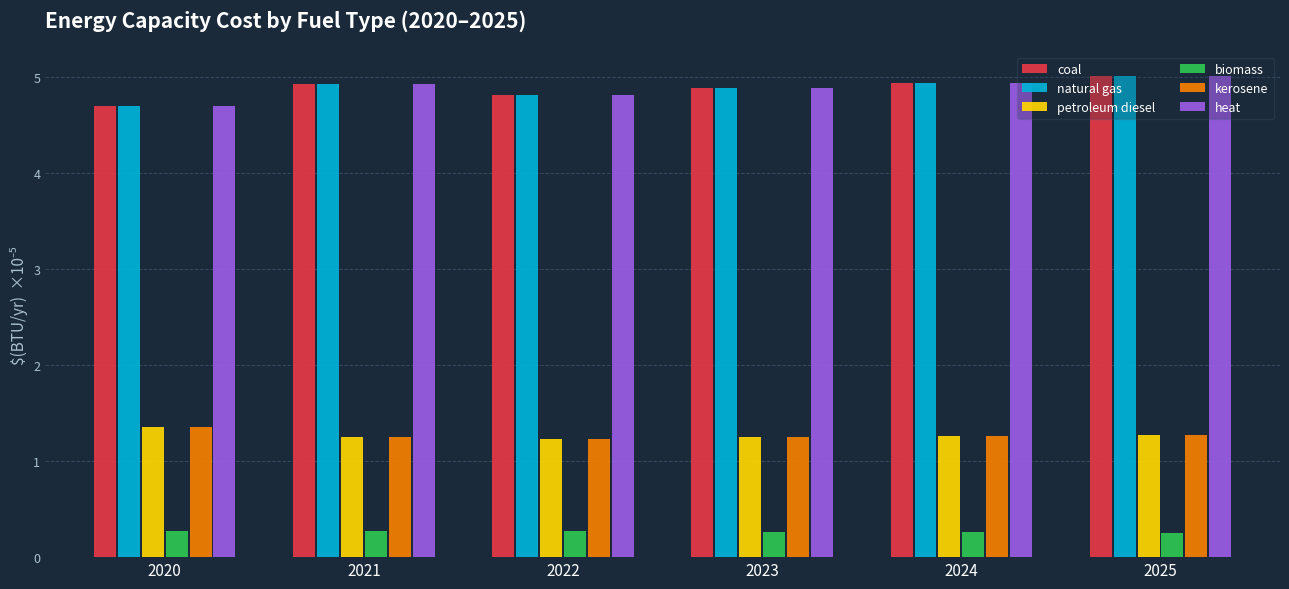

The natural gas series shows 4.9 at 2024. True or false?

True